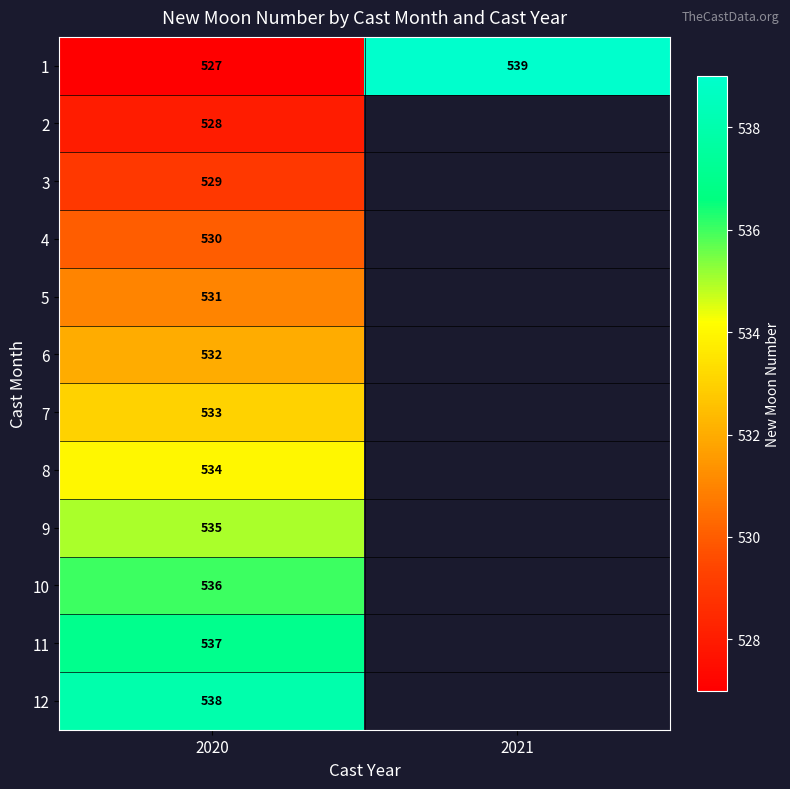

Is it true that 8 equals 534 at 2020?

True